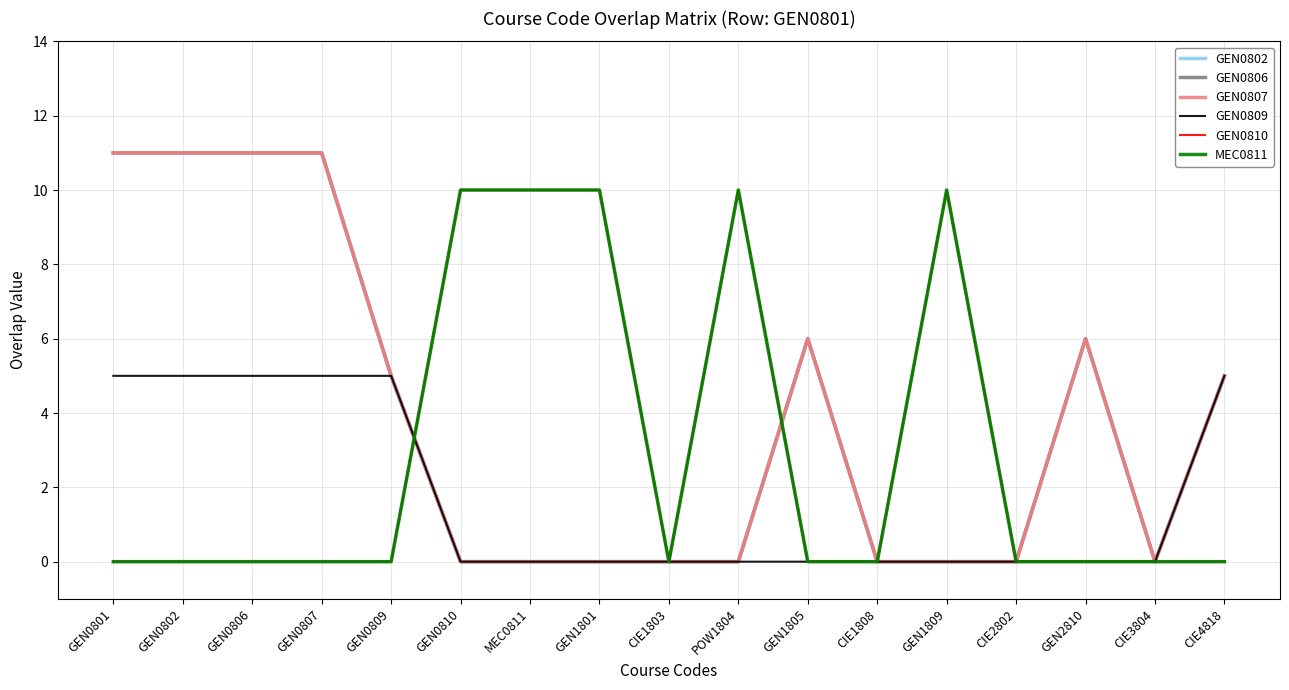

True or false: GEN0806 has more than 1 interior local peaks.

True